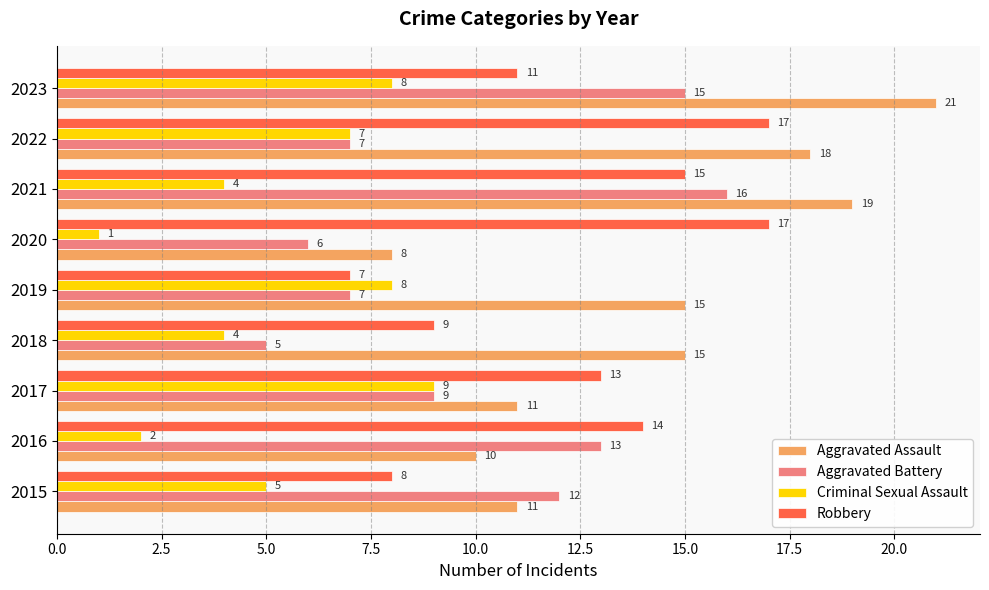

Which series has the widest spread of values?

Aggravated Assault